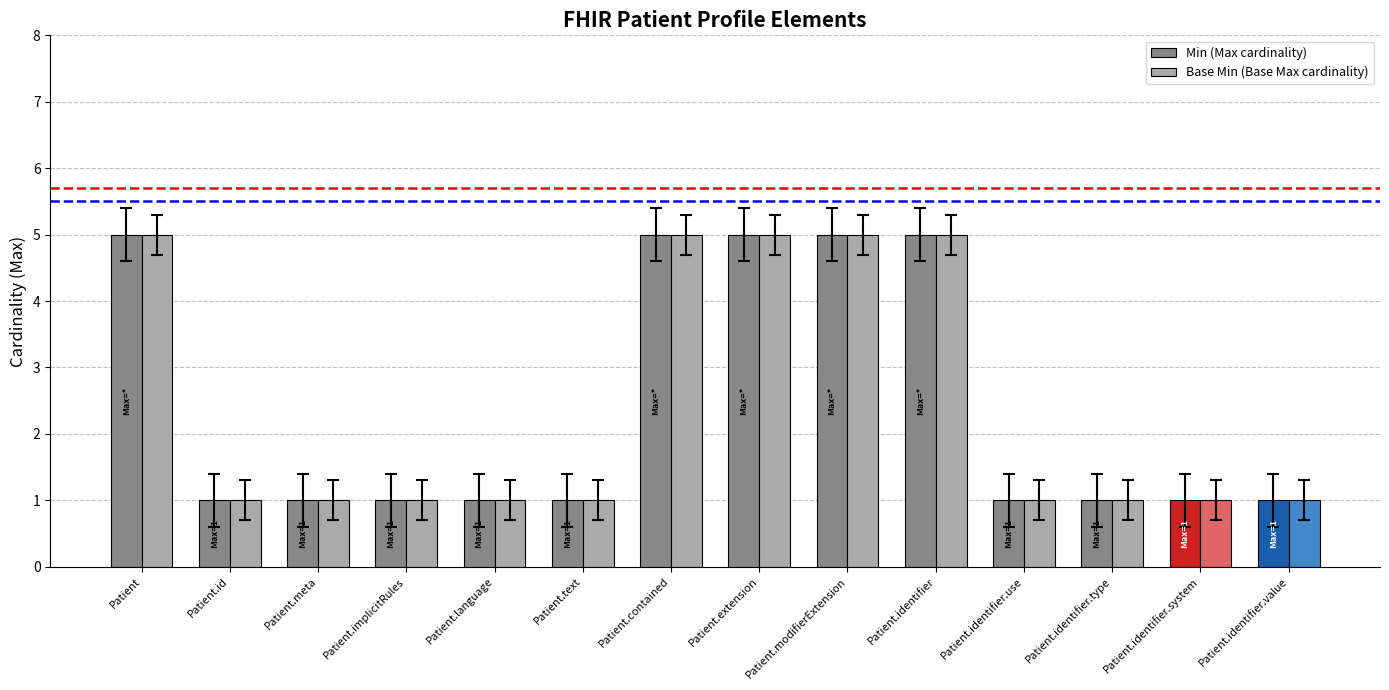

What is the maximum value for Min (Max cardinality)?

5